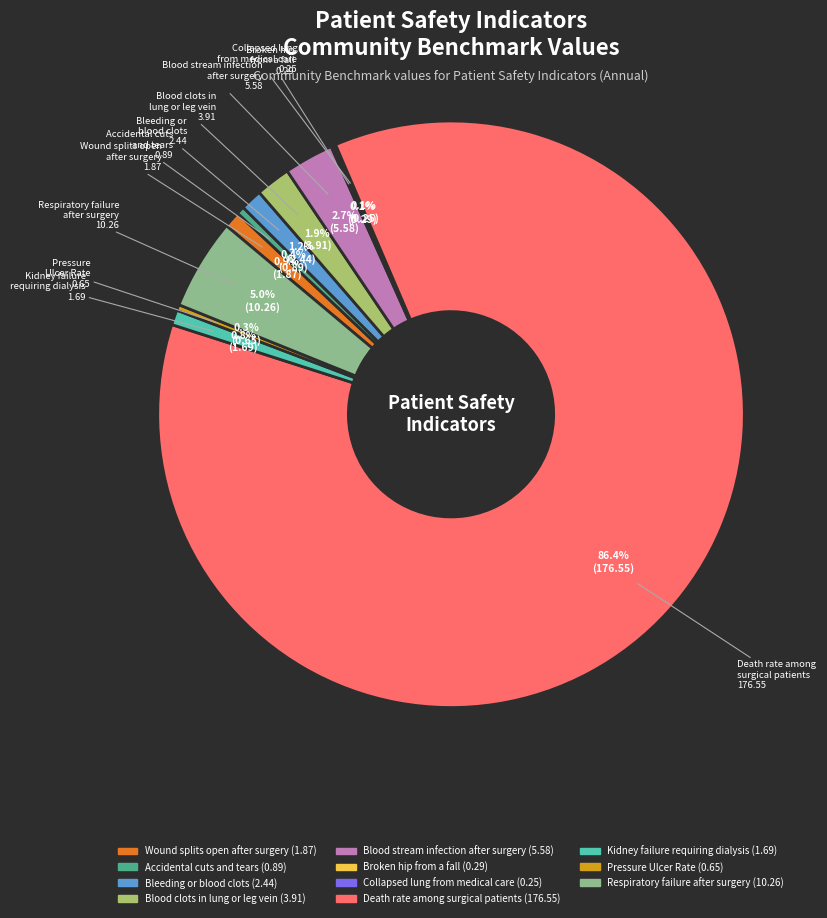

Approximately how many times larger is the value at Kidney failure requiring dialysis compared to Wound splits open after surgery?

0.9